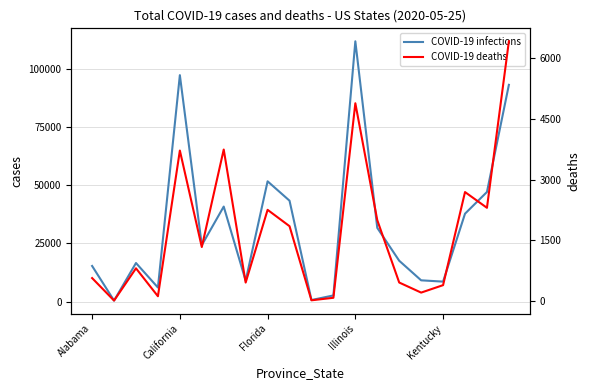

Which has a higher value, Kentucky or 5?

Kentucky